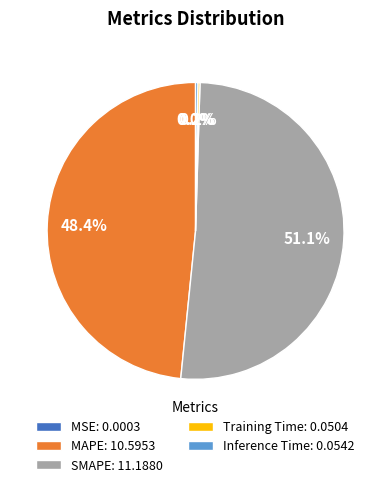

True or false: SMAPE accounts for 61% of the total.

False